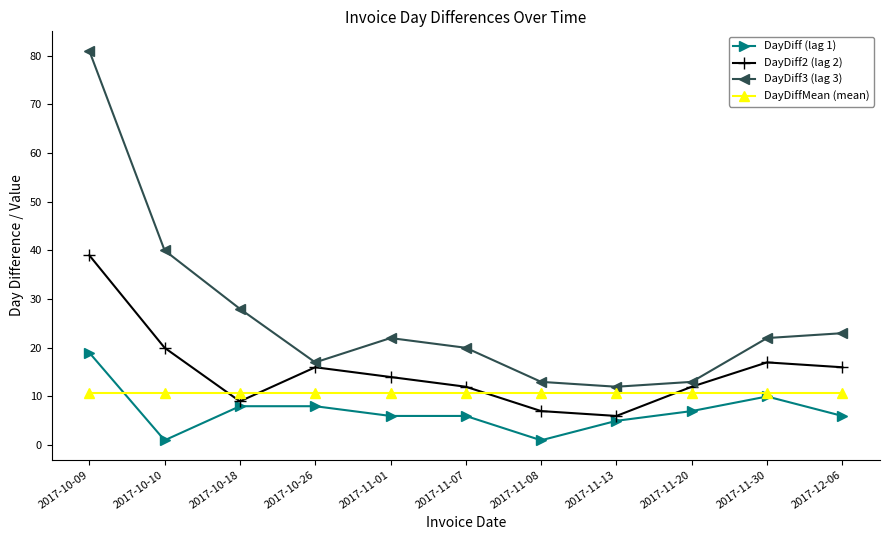

Where is the first local minimum for DayDiff3 (lag 3)?

2017-10-26